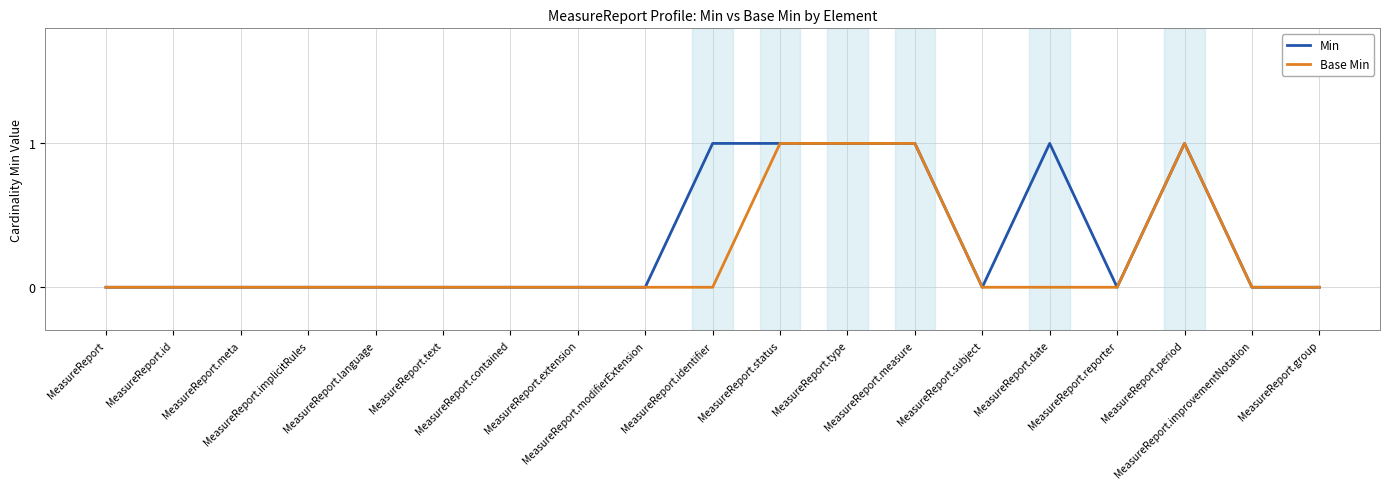

What is the difference between the maximum and minimum values in the Min series?

1